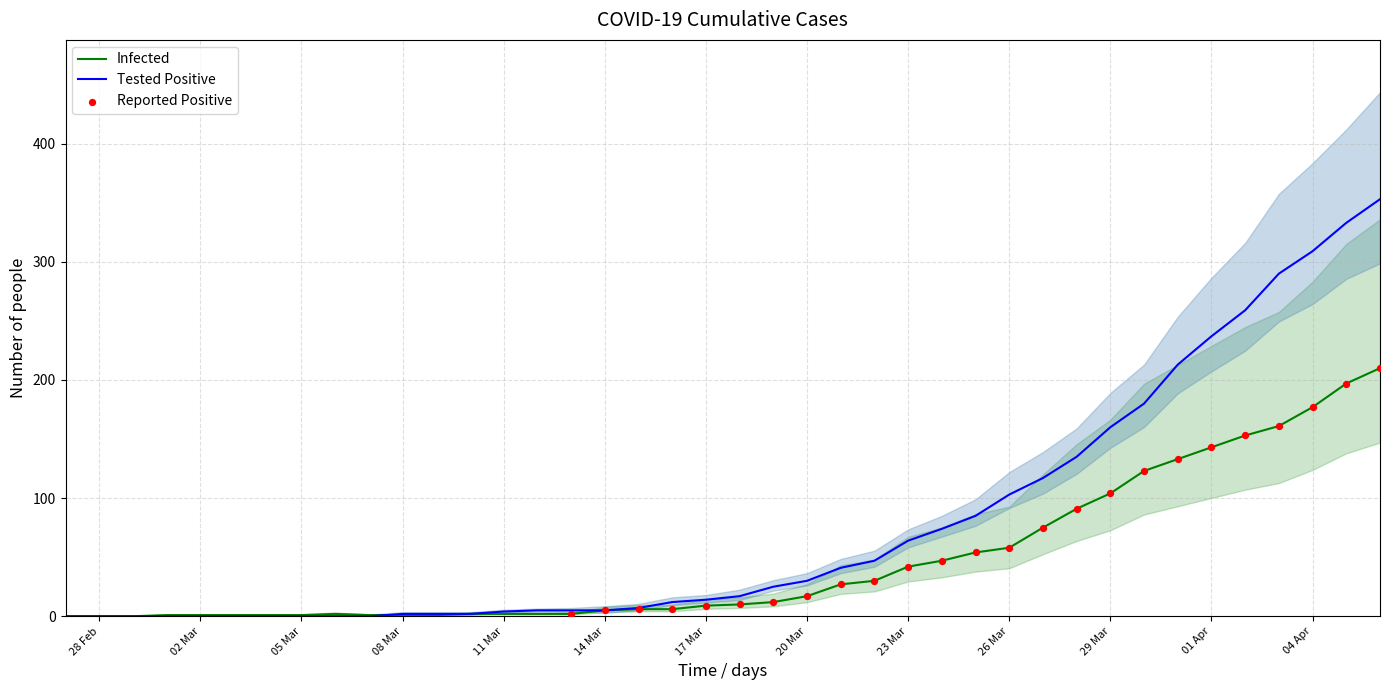

Which series reaches the maximum Y coordinate?

col_0